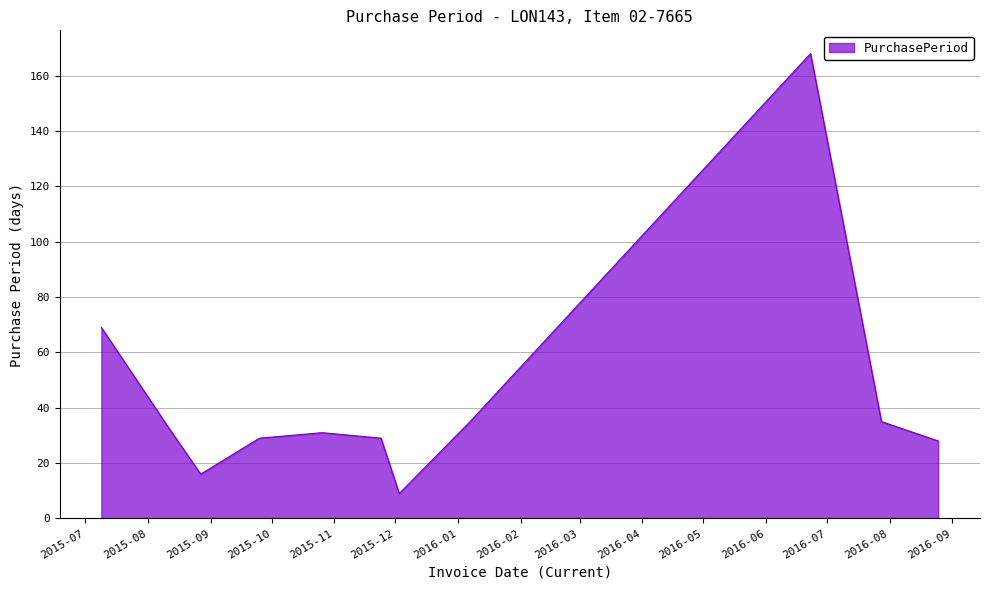

What is the smallest value displayed?

9